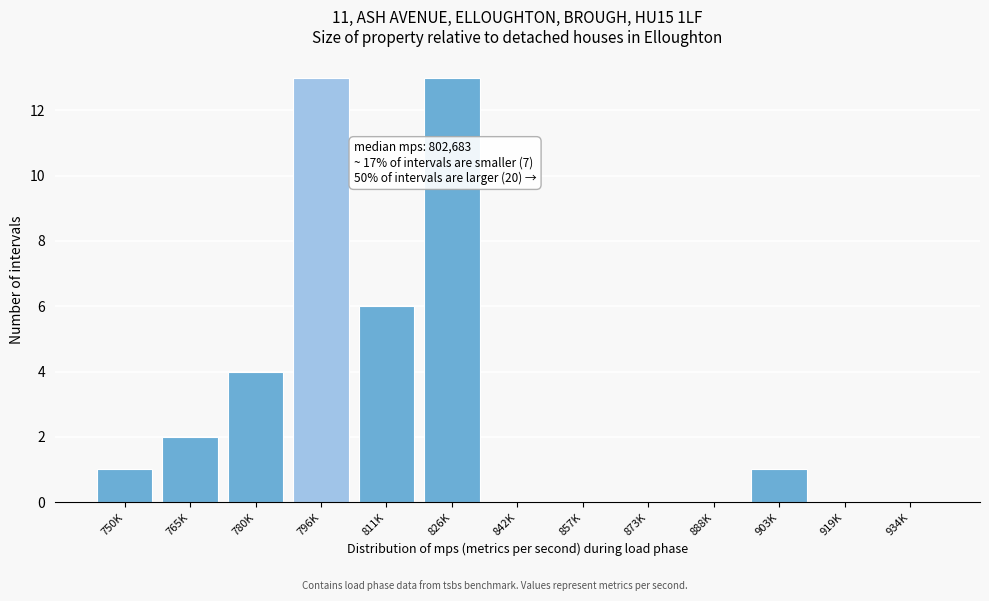

Reading left to right, extract all data points from this chart.

750K=1	765K=2	780K=4	796K=13	811K=6	826K=13	842K=0	857K=0	873K=0	888K=0	903K=1	919K=0	934K=0